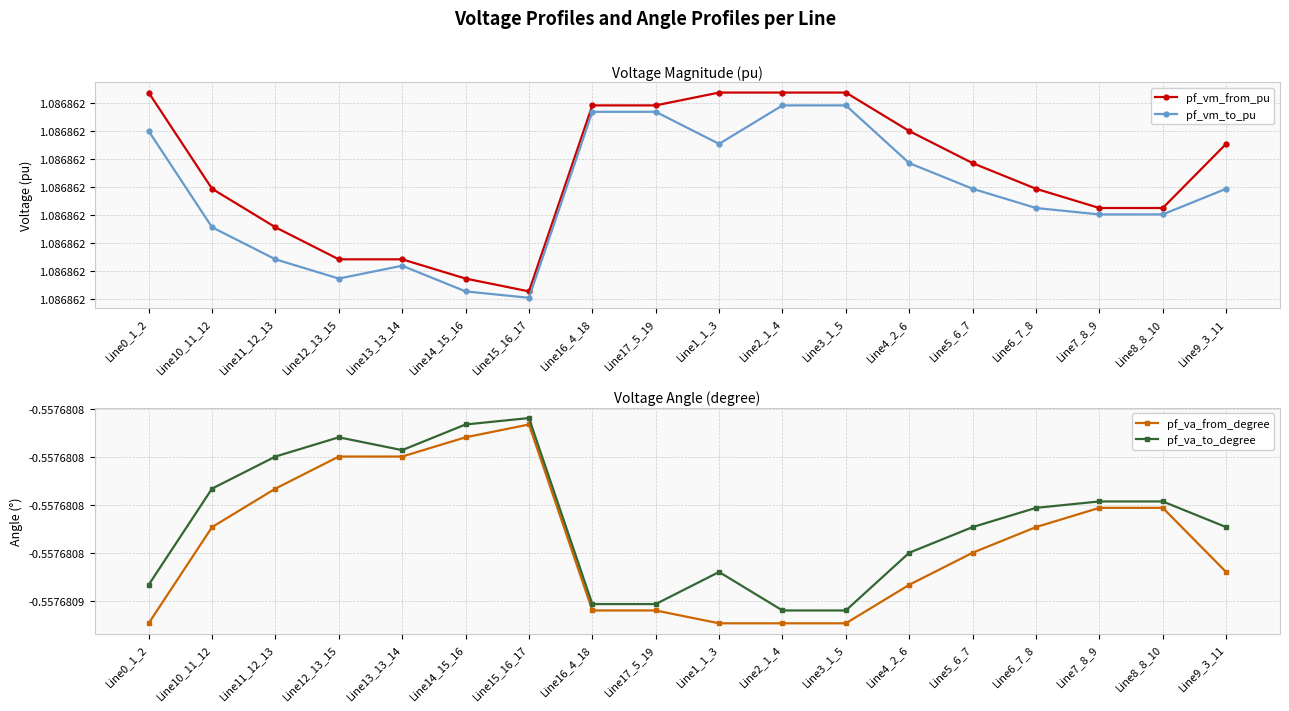

List the labels in order of pf_vm_to_pu value, largest first.

Line2_1_4, Line3_1_5, Line16_4_18, Line17_5_19, Line0_1_2, Line1_1_3, Line4_2_6, Line5_6_7, Line9_3_11, Line6_7_8, Line7_8_9, Line8_8_10, Line10_11_12, Line11_12_13, Line13_13_14, Line12_13_15, Line14_15_16, Line15_16_17